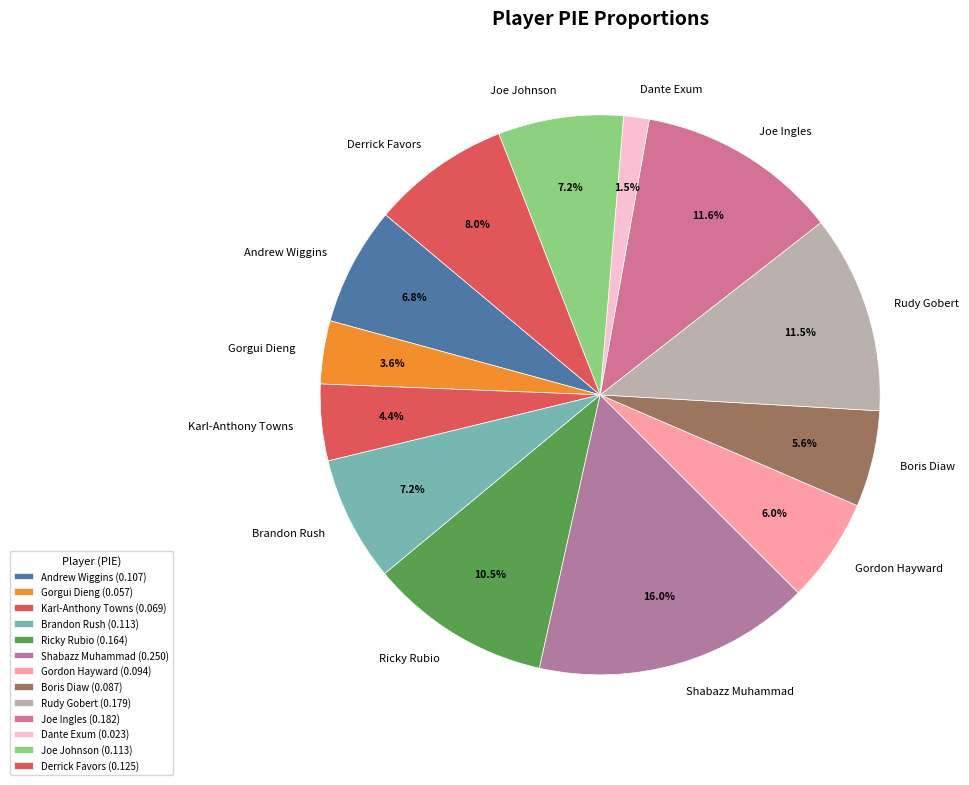

Is there any slice that represents more than half of the pie?

No